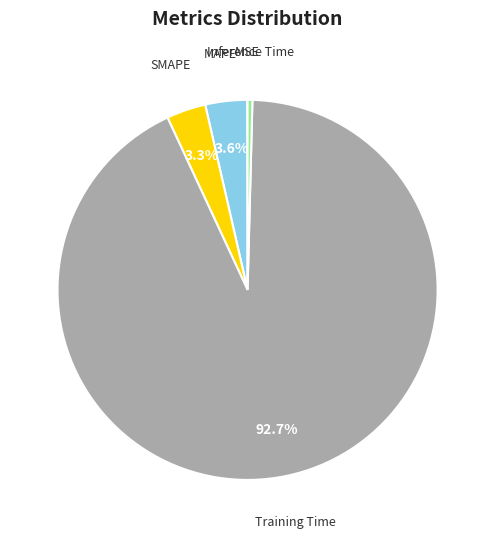

What is the largest slice in the pie chart?

Training Time